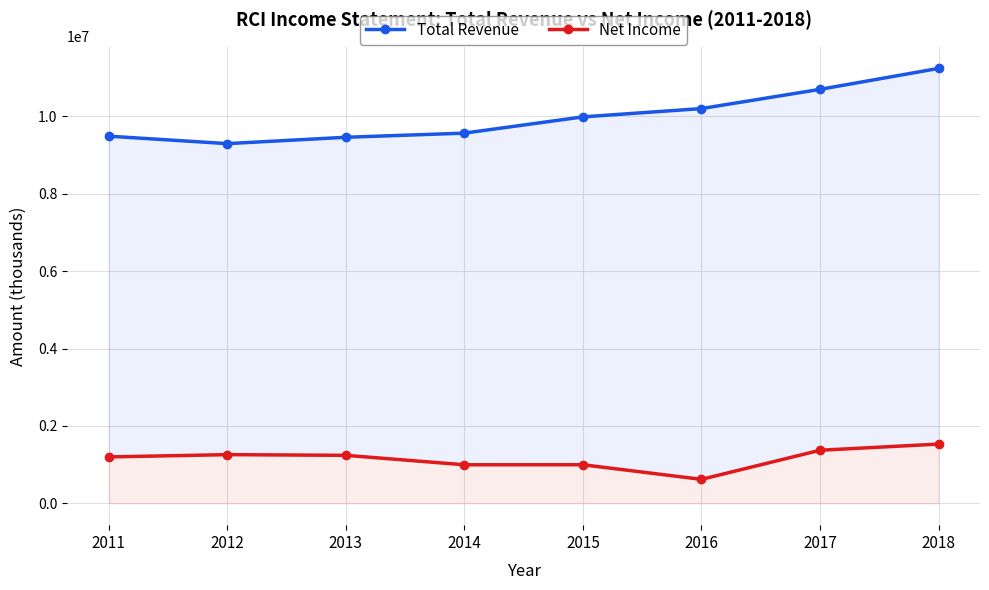

Count the number of categories in the chart.

8